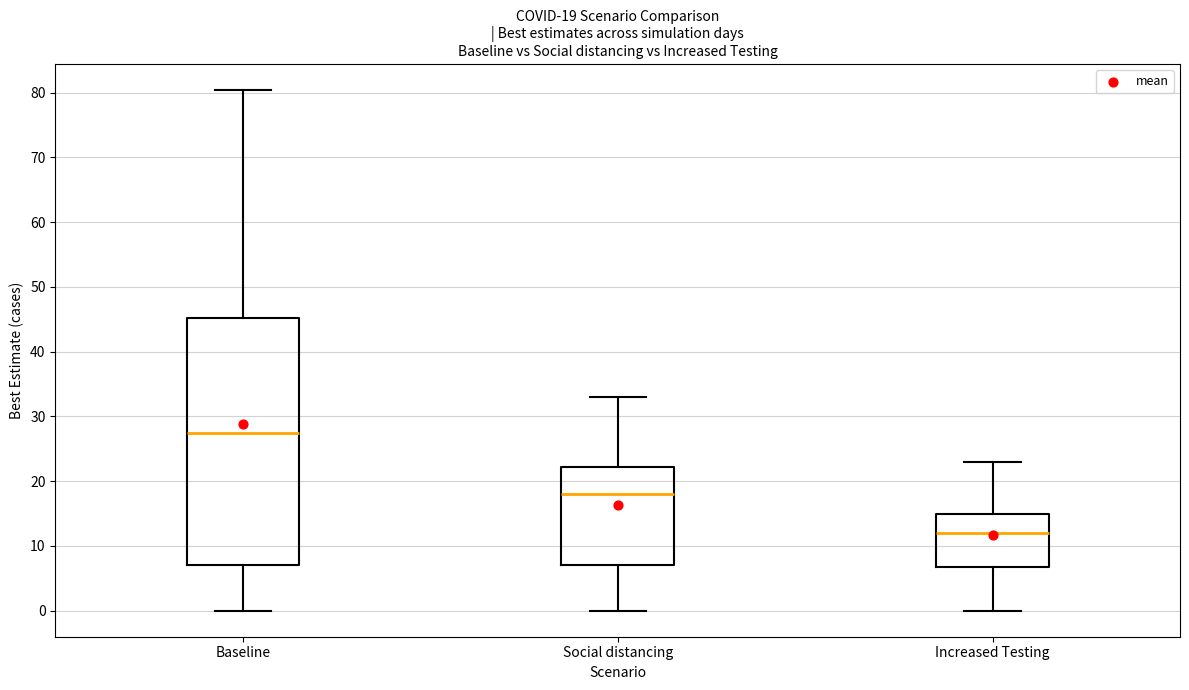

Which box's median line is the lowest?

Increased Testing